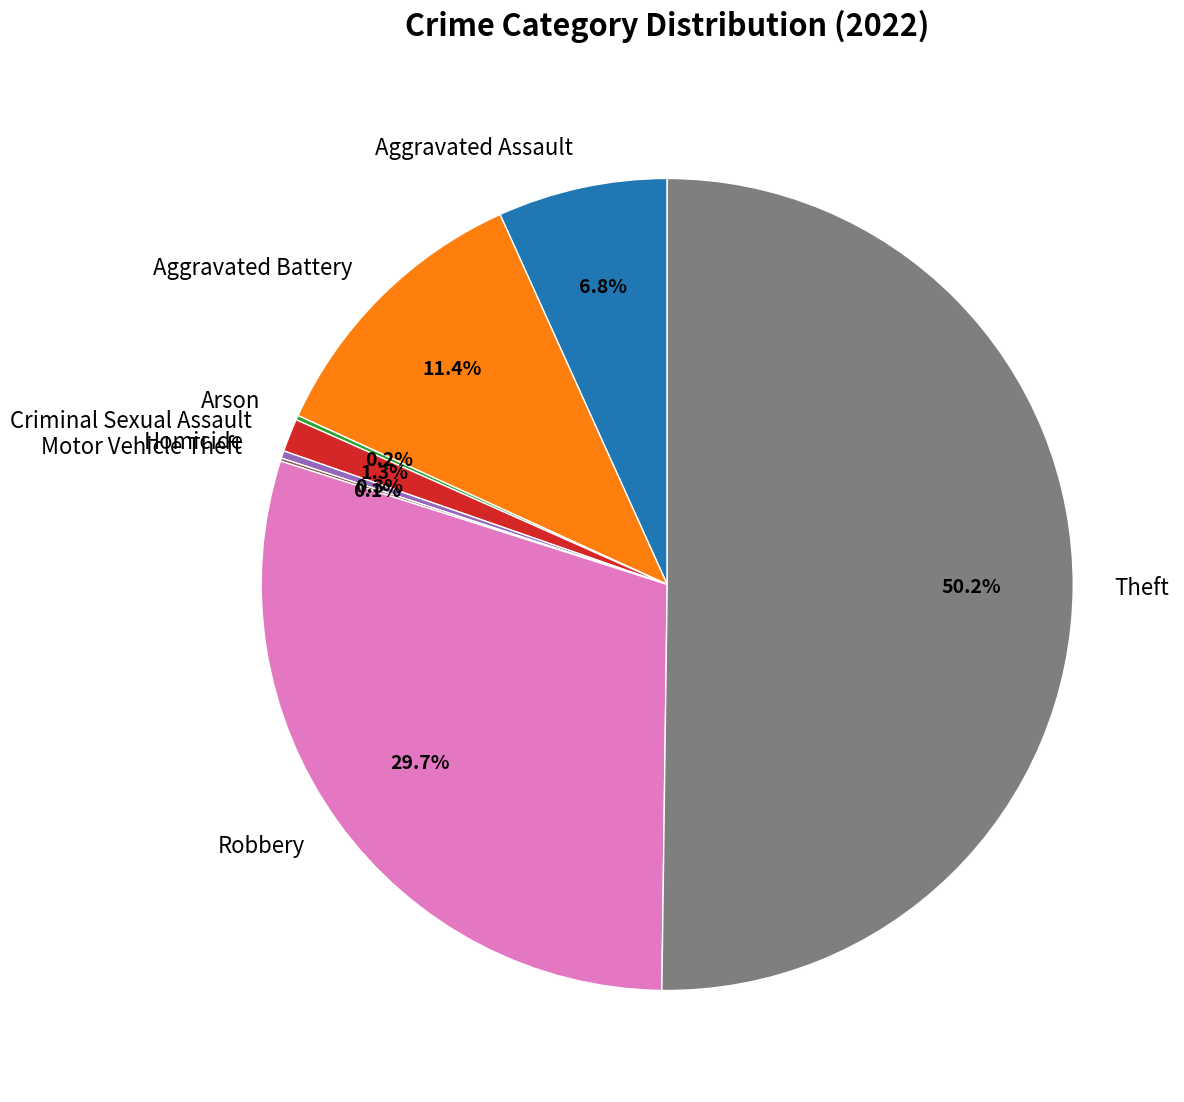

To the nearest percent, what is the difference between the largest and smallest slice percentages?

50%